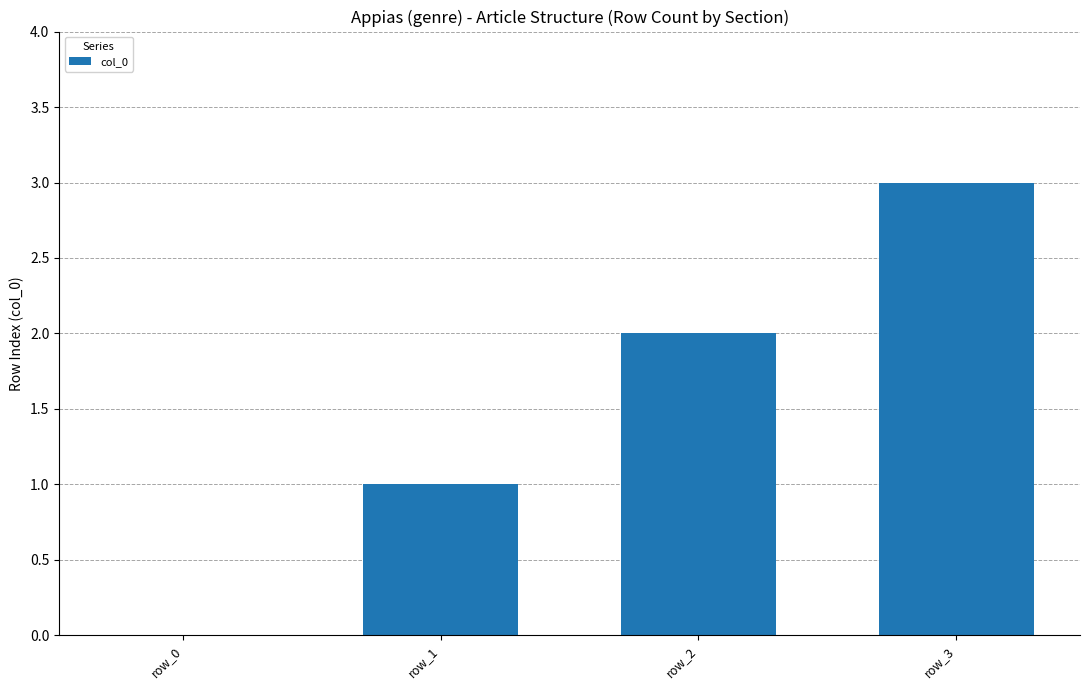

Which category has the highest value across all series?

row_3